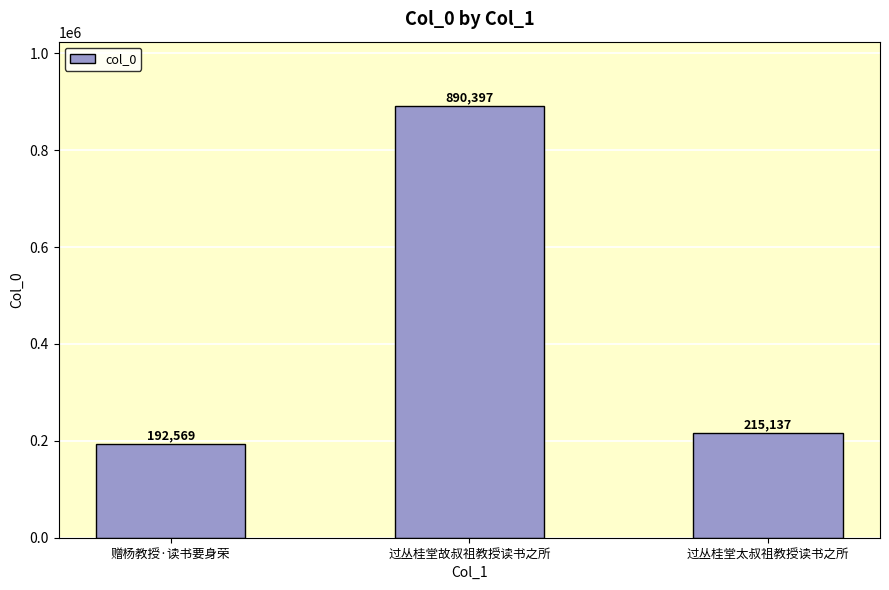

Rank the categories by value from highest to lowest.

过丛桂堂故叔祖教授读书之所, 过丛桂堂太叔祖教授读书之所, 赠杨教授·读书要身荣